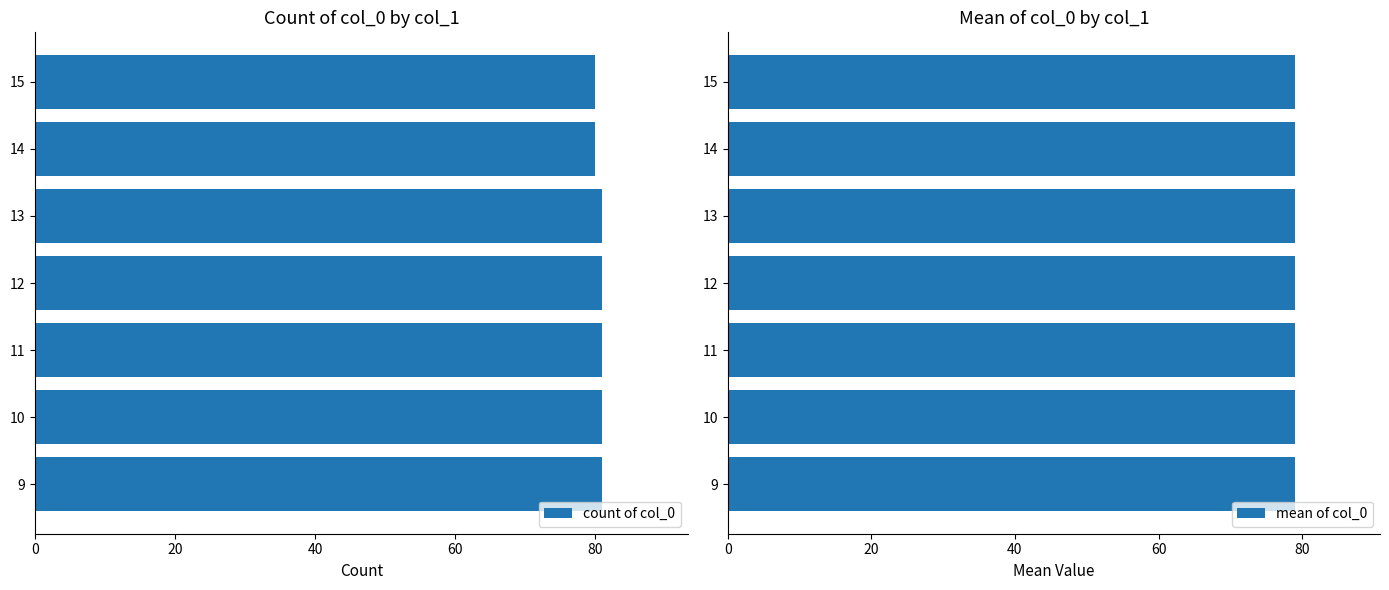

True or false: count of col_0 has a value of 81 at 13.

True